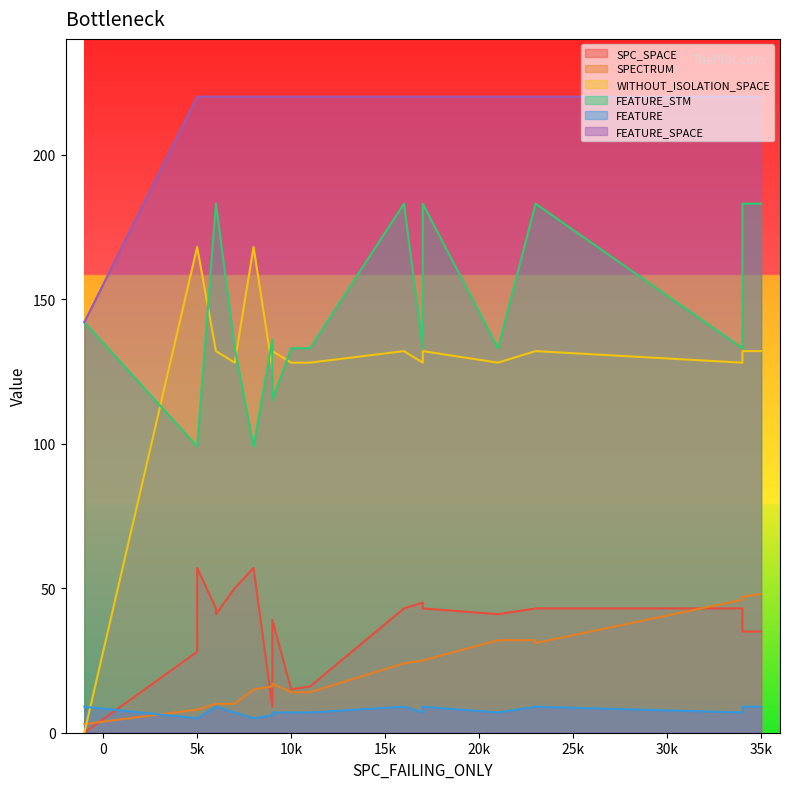

What are all the series names shown in the legend?

SPC_SPACE, SPECTRUM, WITHOUT_ISOLATION_SPACE, FEATURE_STM, FEATURE, FEATURE_SPACE